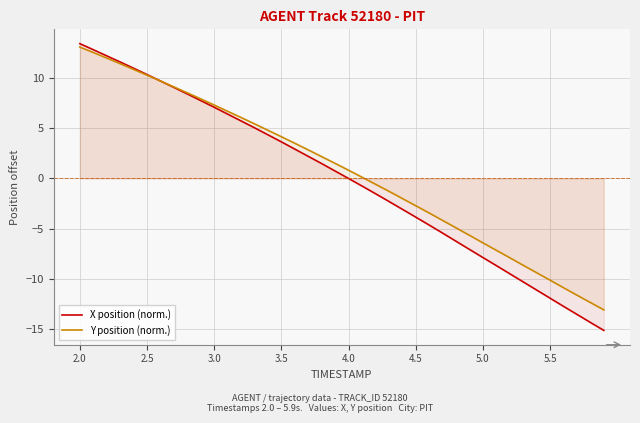

What is the minimum value shown in the chart?

-15.1